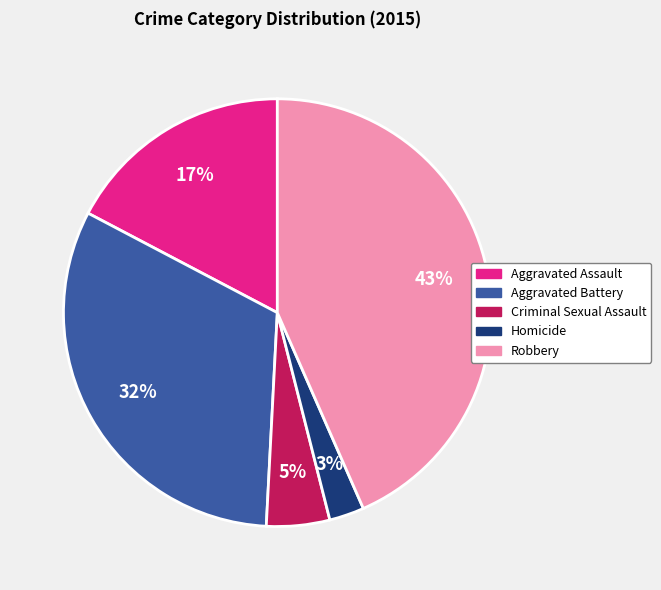

To the nearest percent, what is the combined percentage of Homicide and Robbery?

46%